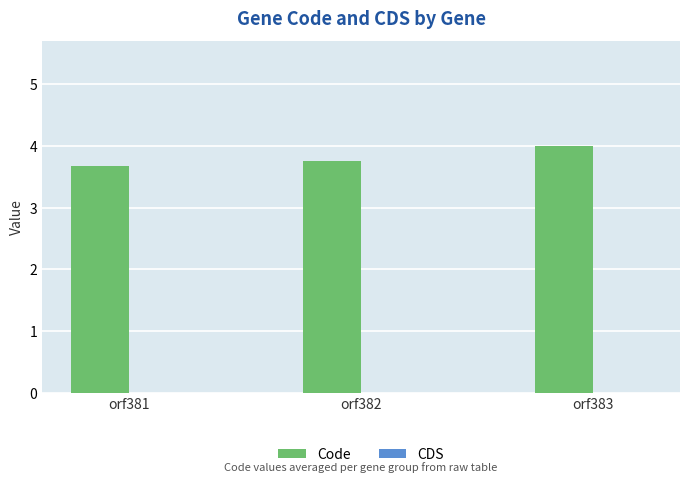

Does the chart contain any negative values?

No